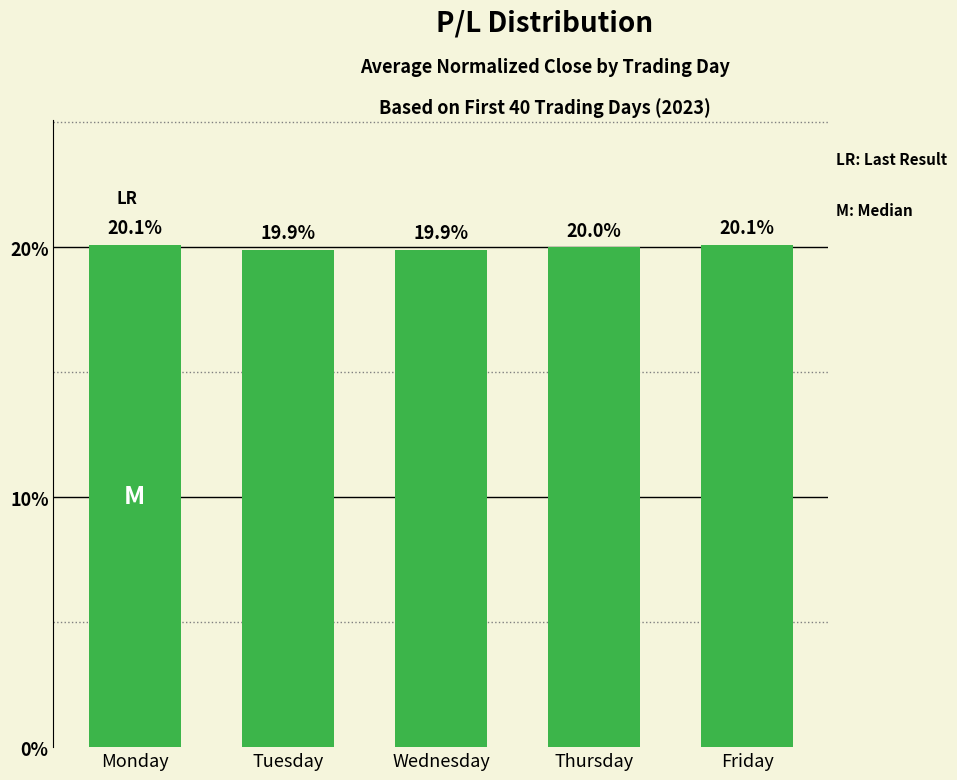

Approximately how many times larger is the value at Monday compared to Tuesday?

1.0